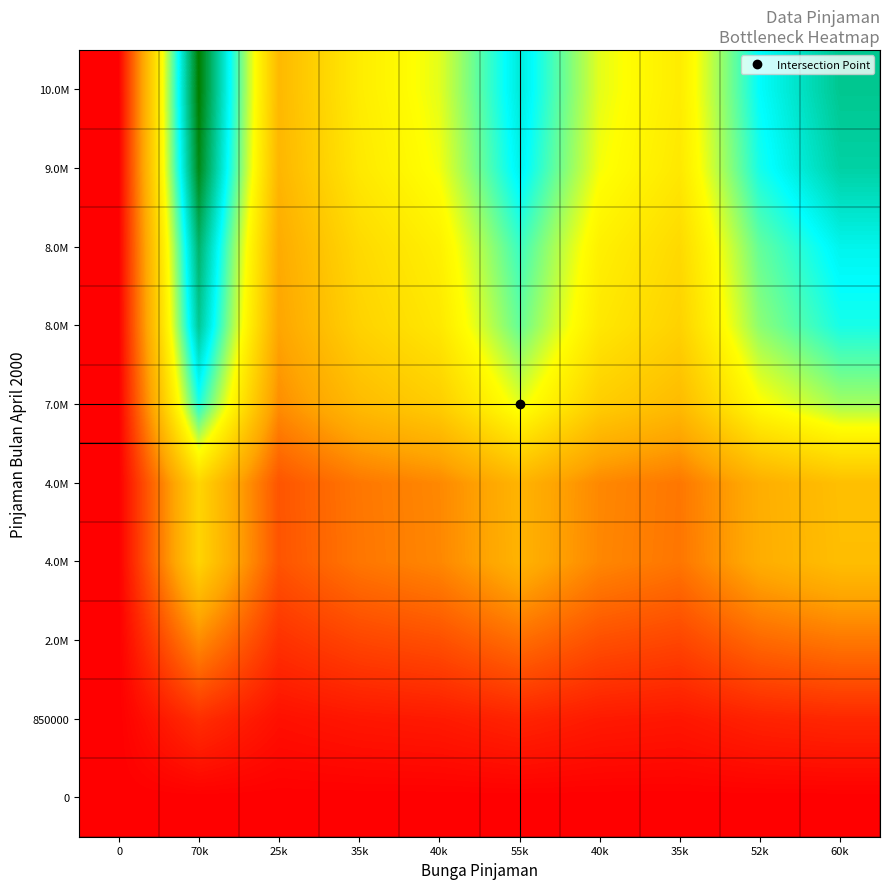

At which category is the sum across all series the highest?

70k